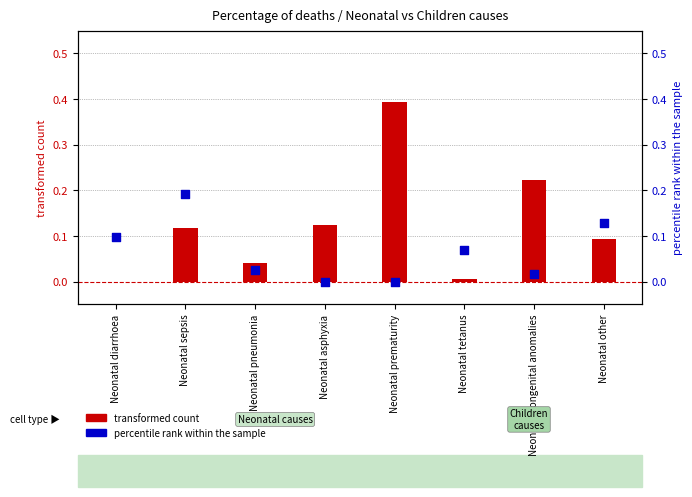

Is the value of transformed count at Neonatal tetanus greater than the value of percentile rank within the sample at Neonatal diarrhoea?

No